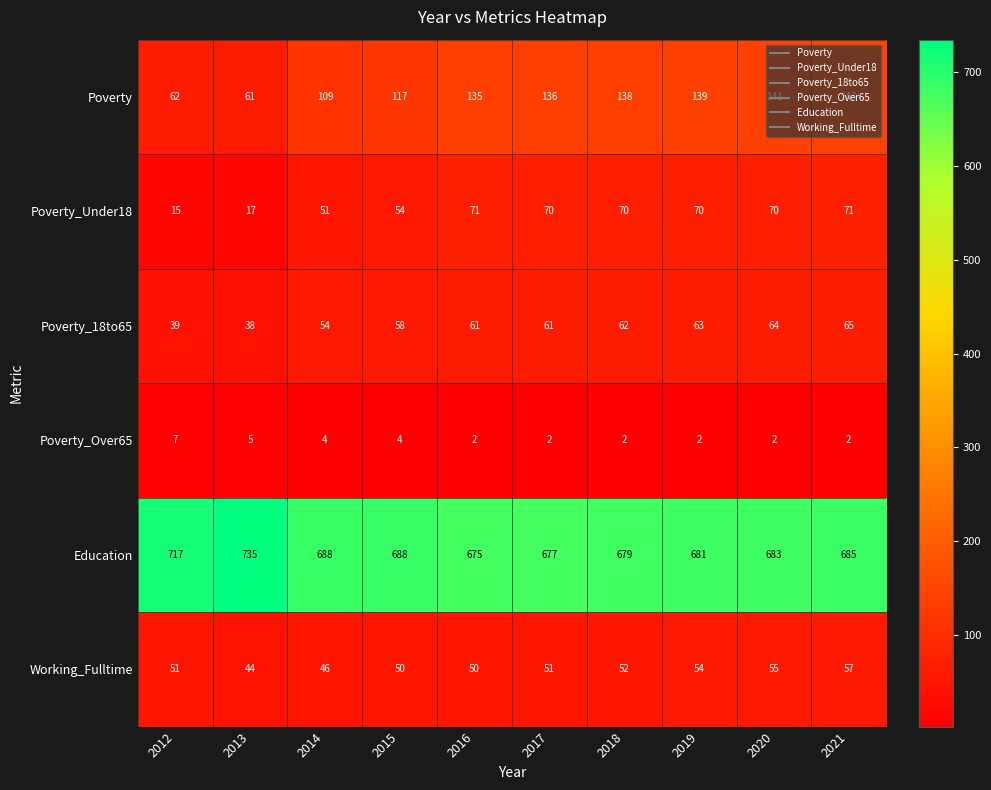

The Poverty_18to65 series shows 67 at 2012. True or false?

False